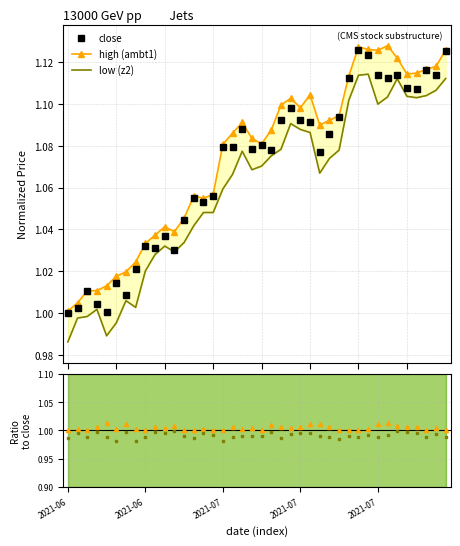

Is this an area chart (filled region under the line)?

No